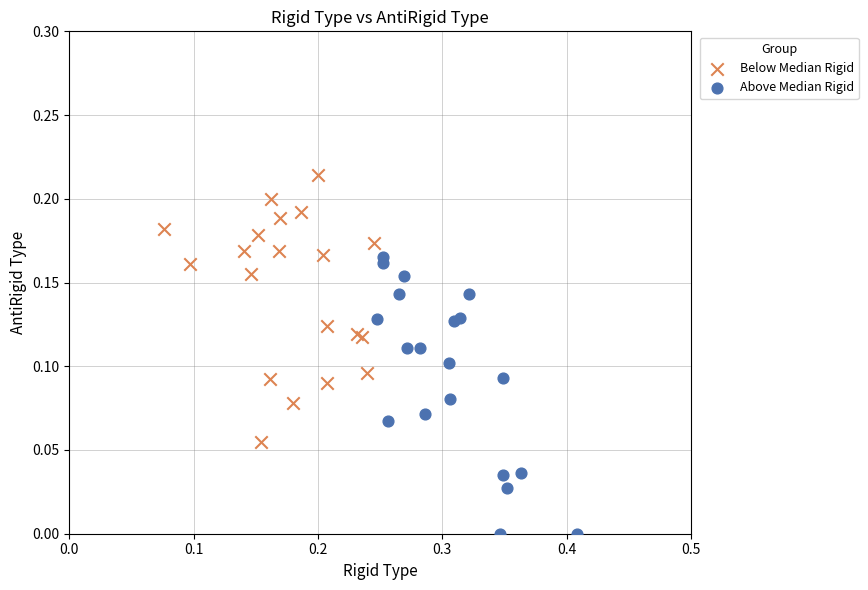

Which series contains the highest Y value?

Below Median Rigid